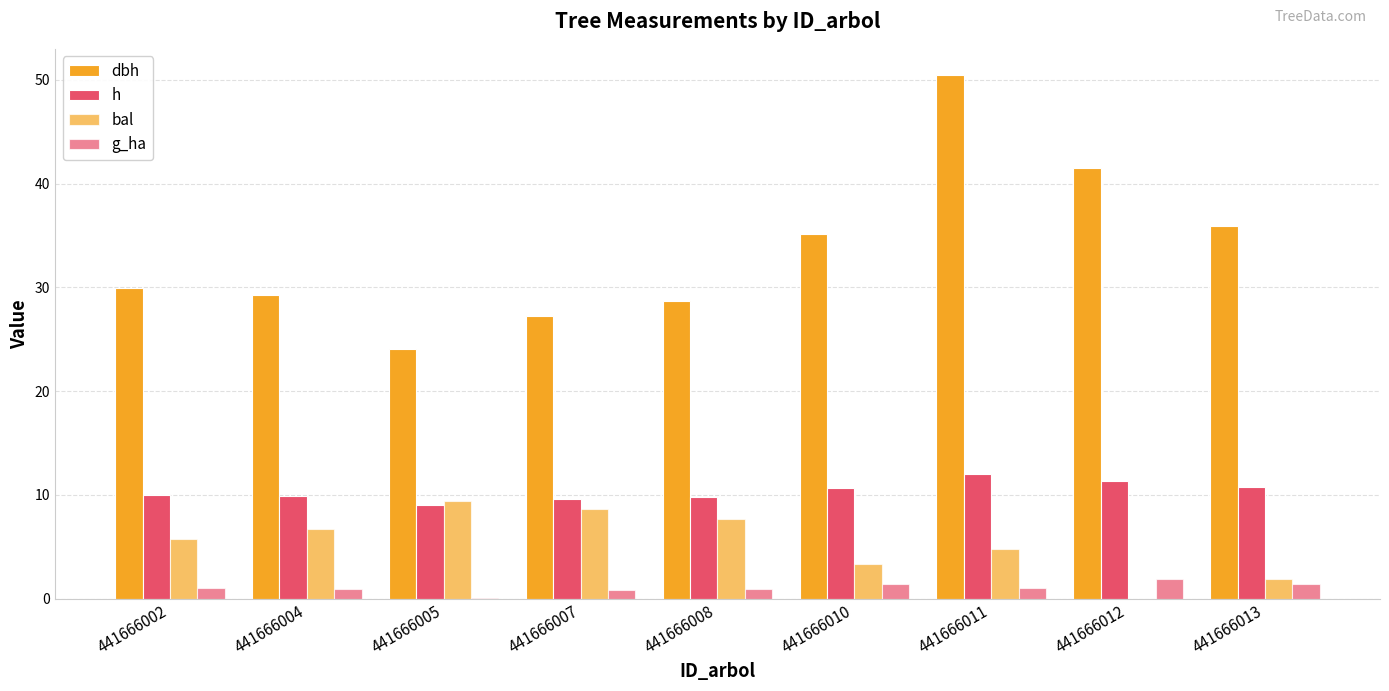

Reading right to left, transcribe all the data shown in this chart.

dbh: 441666013=36.0	441666012=41.5	441666011=50.5	441666010=35.1	441666008=28.7	441666007=27.2	441666005=24.1	441666004=29.3	441666002=30.0
h: 441666013=10.8	441666012=11.3	441666011=12.0	441666010=10.7	441666008=9.8	441666007=9.6	441666005=9.1	441666004=9.9	441666002=10.0
bal: 441666013=1.9	441666012=0.0	441666011=4.7	441666010=3.4	441666008=7.7	441666007=8.6	441666005=9.4	441666004=6.7	441666002=5.8
g_ha: 441666013=1.4	441666012=1.9	441666011=1.0	441666010=1.4	441666008=0.9	441666007=0.8	441666005=0.0	441666004=0.9	441666002=1.0